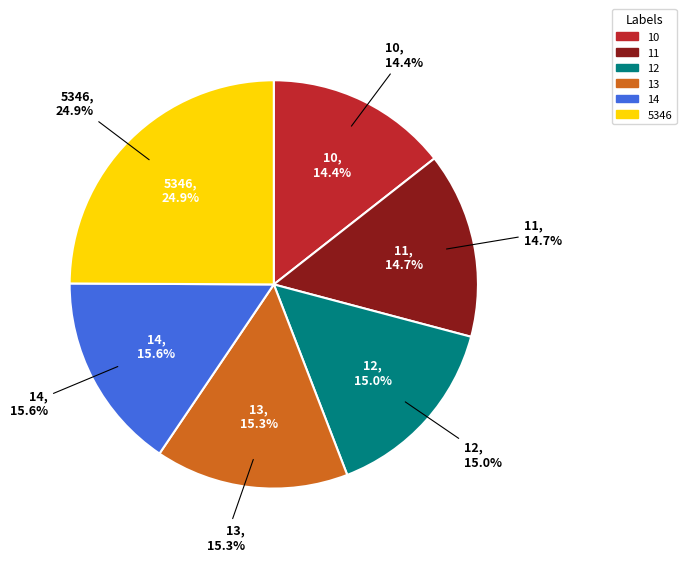

Is it true that 13 is 15% of the pie?

True